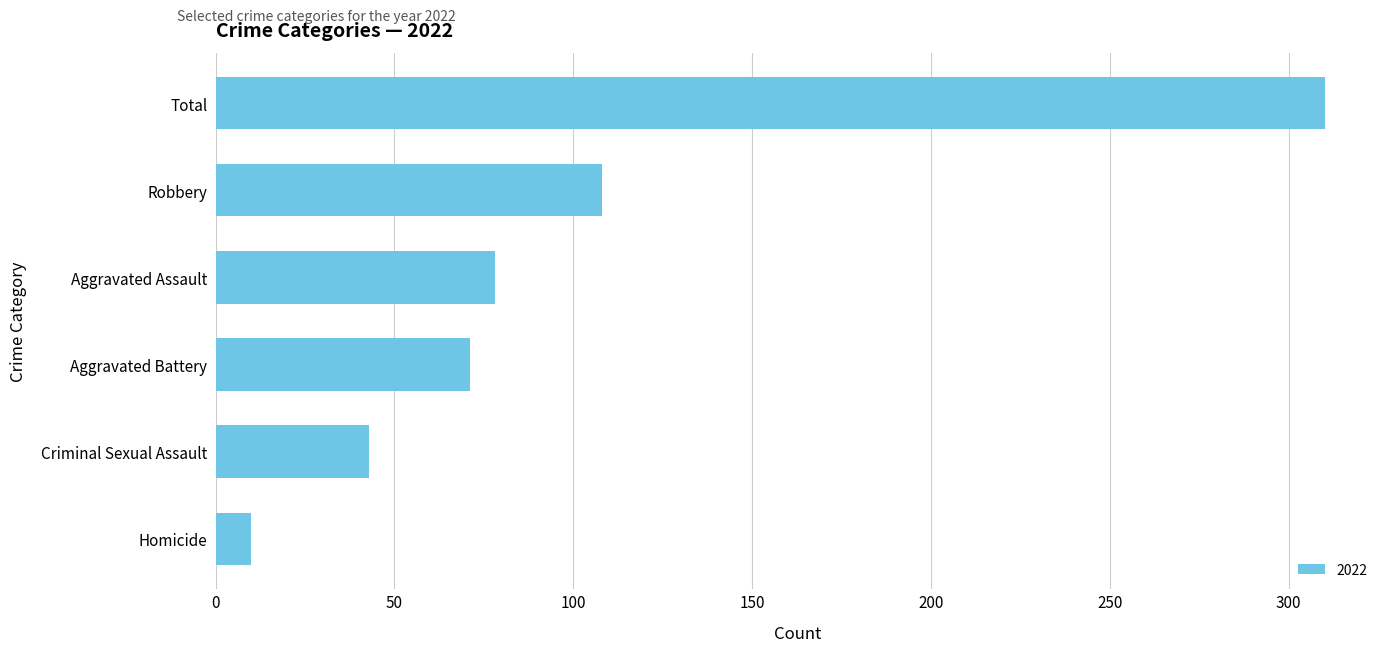

How many values are below 78?

3